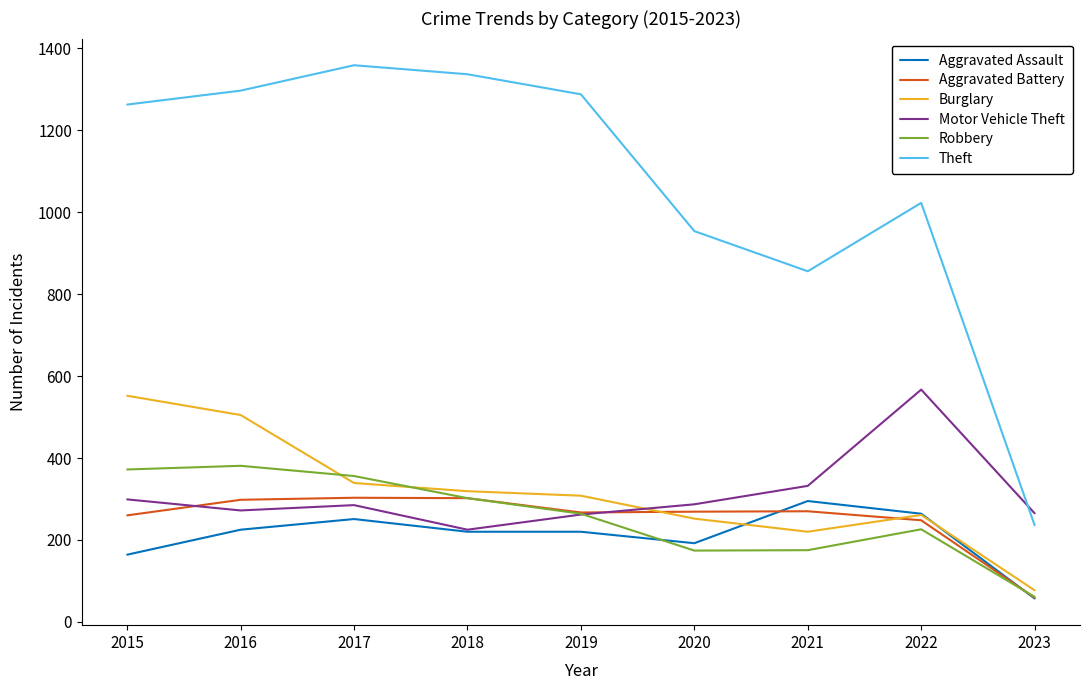

How many lines are shown in the chart?

6